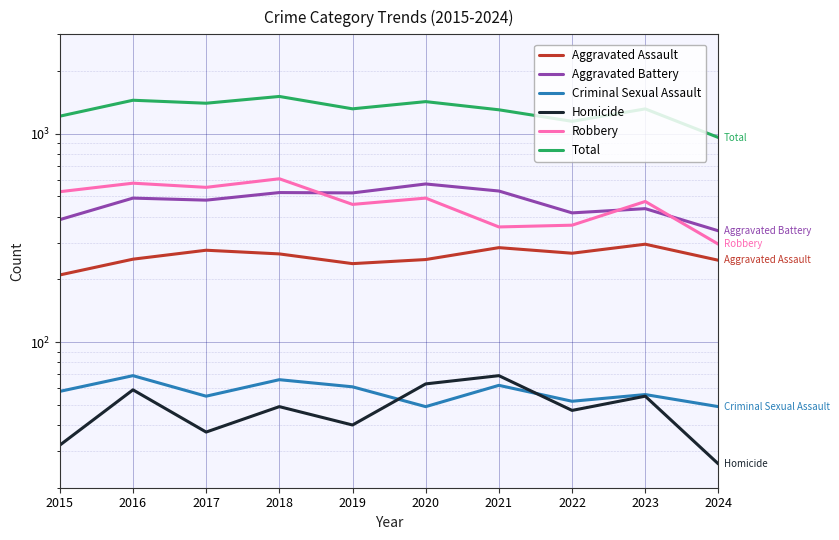

How many series are shown in this chart?

6